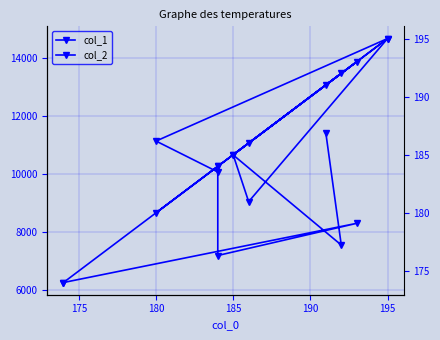

Does the chart have visible grid lines?

Yes